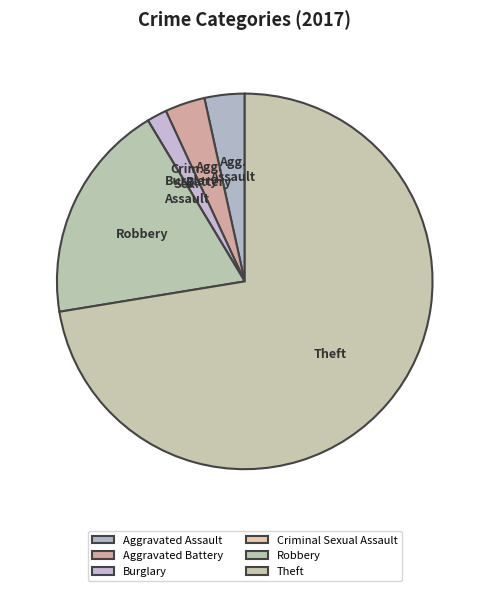

Which slice represents more than half of the pie?

Theft